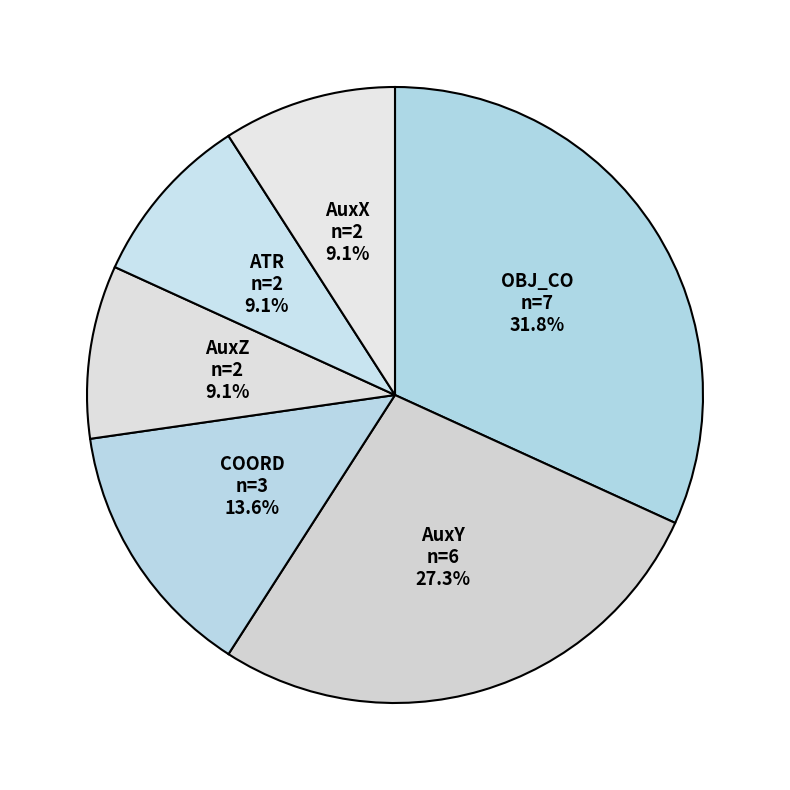

How many segments does this pie chart have?

6